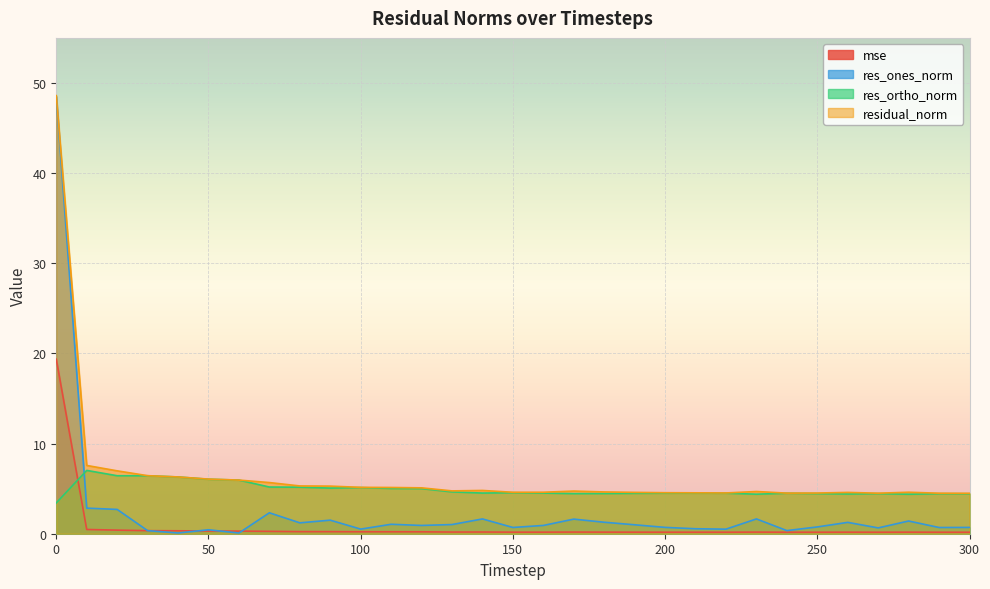

Reading left to right, extract all data points from this chart.

mse: 0=19.4	10=0.5	20=0.4	30=0.3	40=0.3	50=0.3	60=0.3	70=0.3	80=0.2	90=0.2	100=0.2	110=0.2	120=0.2	130=0.2	140=0.2	150=0.2	160=0.2	170=0.2	180=0.2	190=0.2	200=0.2	210=0.2	220=0.2	230=0.2	240=0.2	250=0.2	260=0.2	270=0.2	280=0.2	290=0.2	300=0.2
res_ones_norm: 0=48.5	10=2.8	20=2.7	30=0.3	40=0.1	50=0.4	60=0.1	70=2.3	80=1.2	90=1.5	100=0.5	110=1.0	120=0.9	130=1.0	140=1.6	150=0.7	160=0.9	170=1.6	180=1.3	190=1.0	200=0.7	210=0.6	220=0.5	230=1.6	240=0.3	250=0.8	260=1.3	270=0.6	280=1.4	290=0.7	300=0.7
res_ortho_norm: 0=3.4	10=7.0	20=6.4	30=6.4	40=6.3	50=6.0	60=5.9	70=5.2	80=5.2	90=5.1	100=5.1	110=5.0	120=5.0	130=4.6	140=4.5	150=4.5	160=4.5	170=4.4	180=4.5	190=4.5	200=4.5	210=4.5	220=4.5	230=4.4	240=4.5	250=4.4	260=4.4	270=4.4	280=4.4	290=4.4	300=4.4
residual_norm: 0=48.6	10=7.6	20=7.0	30=6.4	40=6.3	50=6.1	60=6.0	70=5.7	80=5.3	90=5.3	100=5.1	110=5.1	120=5.1	130=4.8	140=4.8	150=4.6	160=4.6	170=4.7	180=4.6	190=4.6	200=4.6	210=4.5	220=4.5	230=4.7	240=4.5	250=4.5	260=4.6	270=4.5	280=4.6	290=4.5	300=4.5